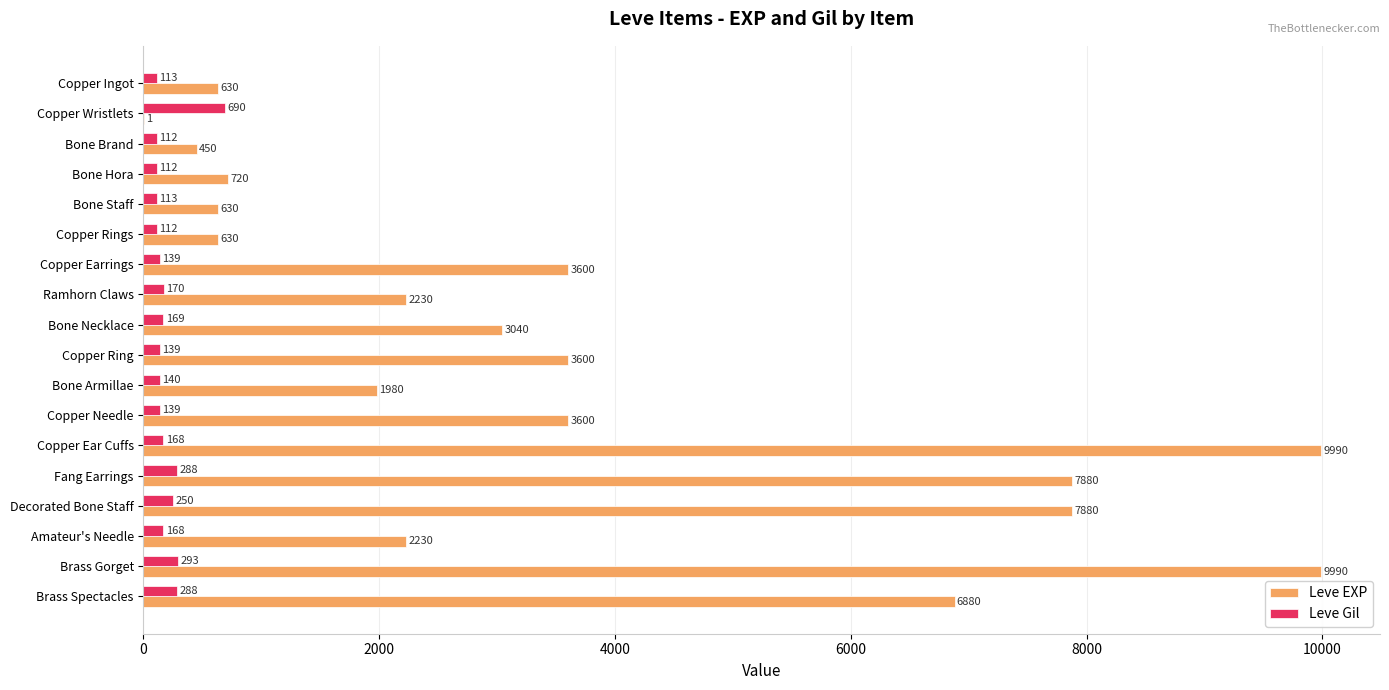

What is the maximum value shown in the chart?

9990